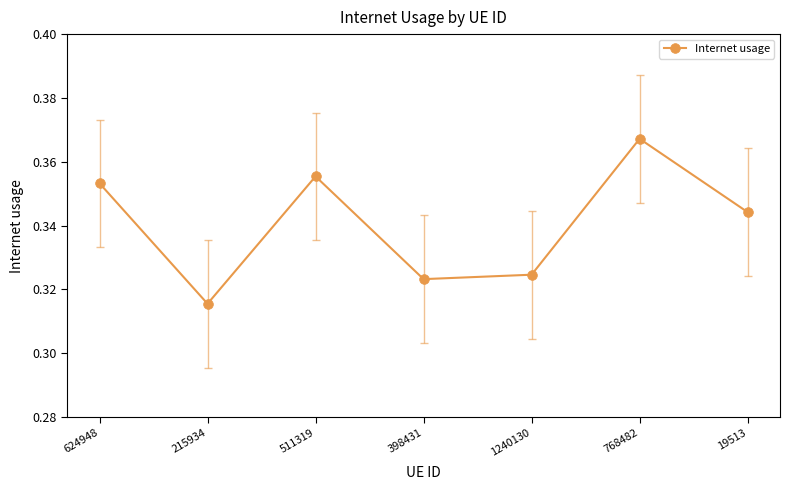

Rank the categories by value from lowest to highest.

215934, 398431, 1240130, 19513, 624948, 511319, 768482